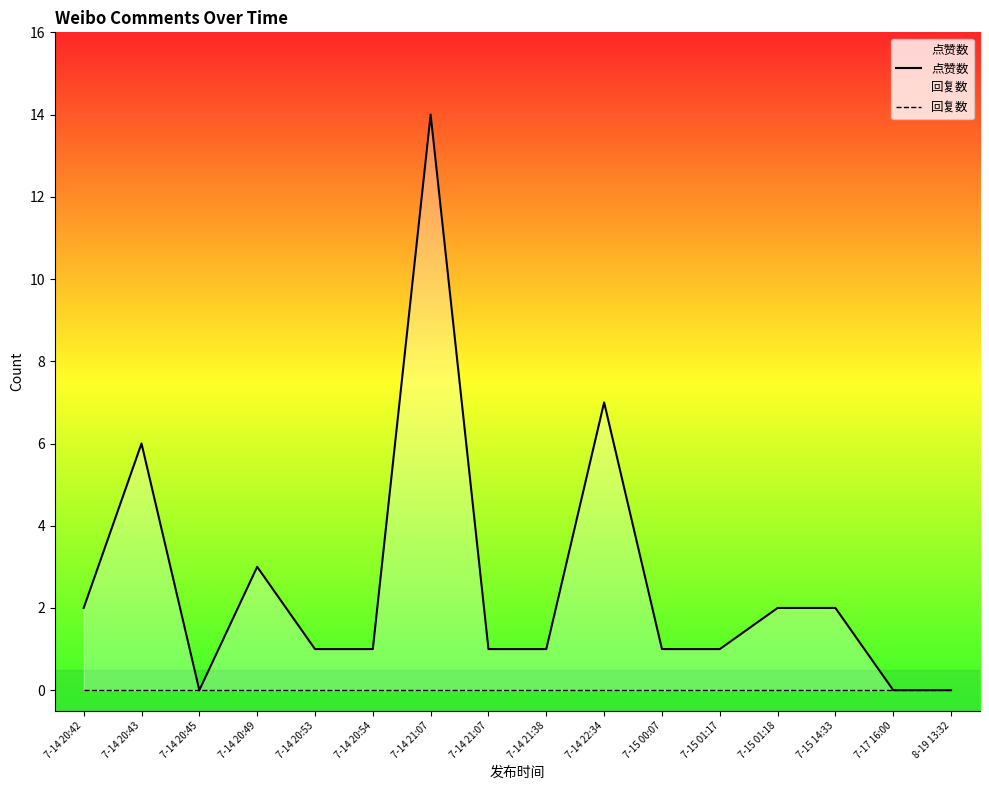

How many lines are shown in the chart?

2